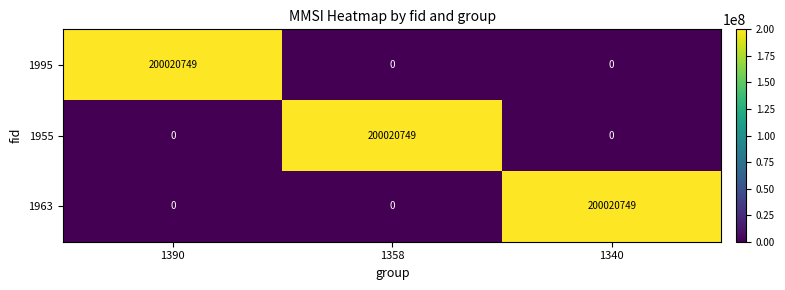

At how many categories does at least one series exceed 158479279?

3